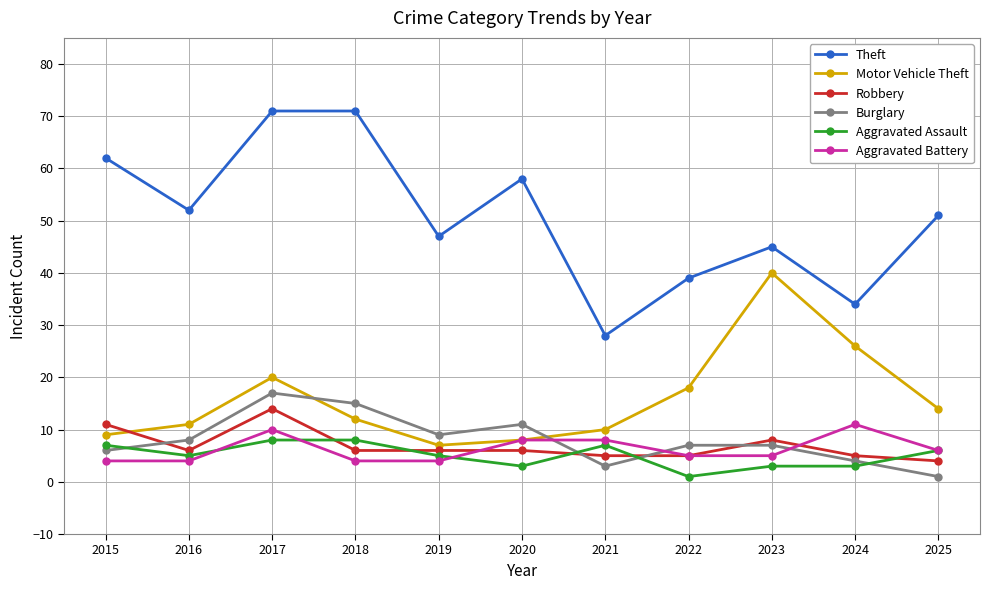

What are all the series names shown in the legend?

Theft, Motor Vehicle Theft, Robbery, Burglary, Aggravated Assault, Aggravated Battery